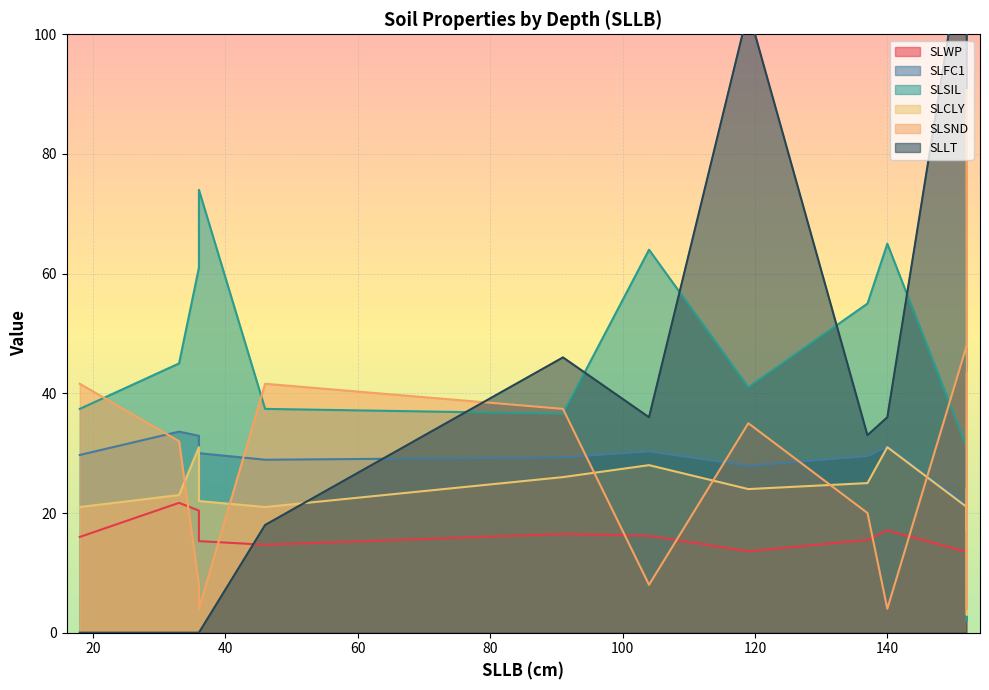

Which has a higher value, 91 or 137?

91